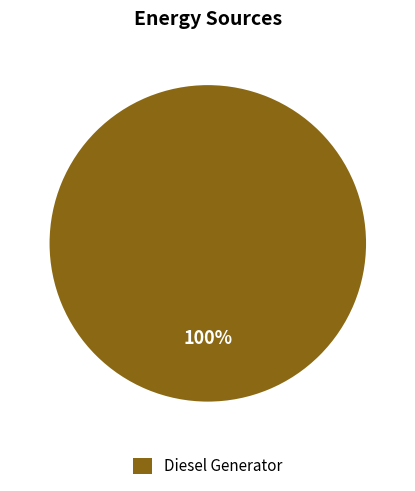

Is Diesel Generator the majority of the pie?

Yes